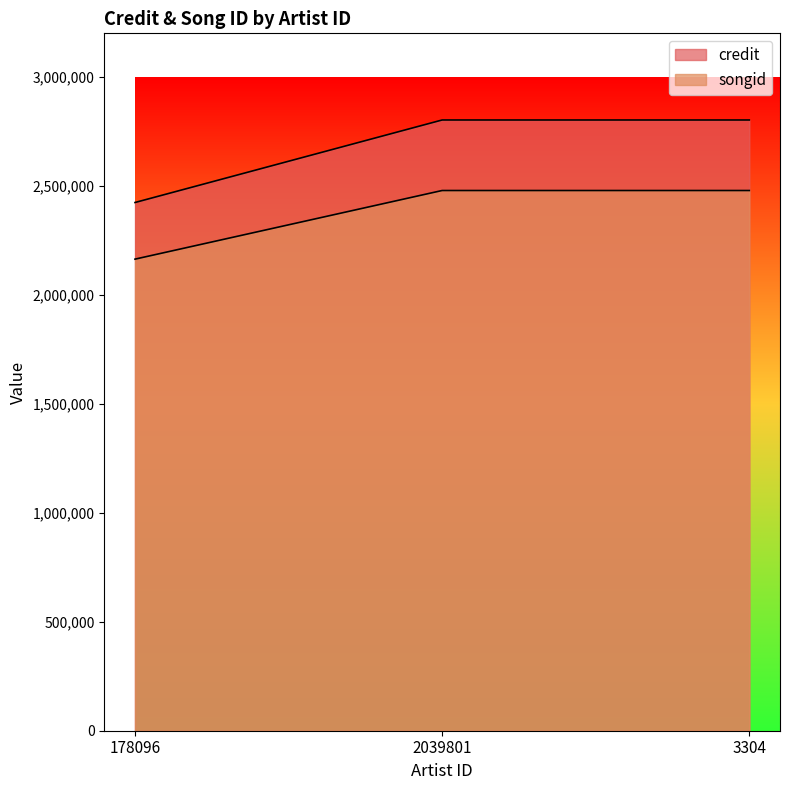

What is the sum of all songid values?

7121462